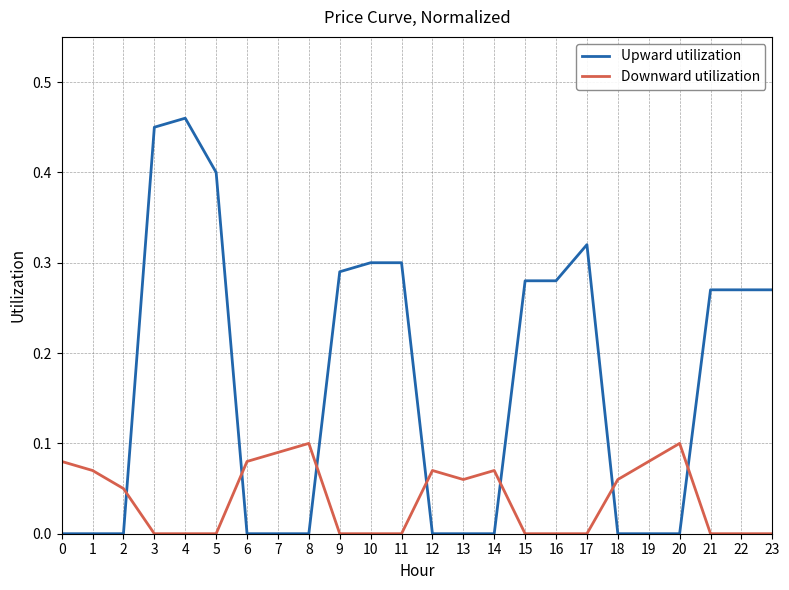

Is it true that Upward utilization equals -0.2 at 20?

False